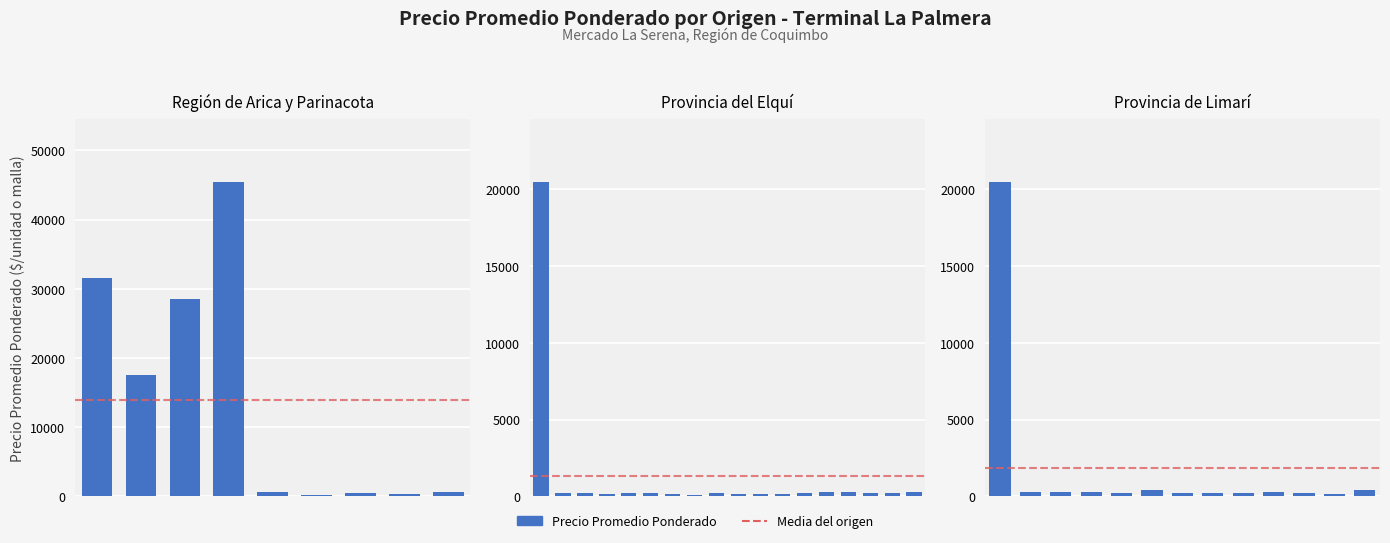

What is the maximum value shown in the chart?

45500